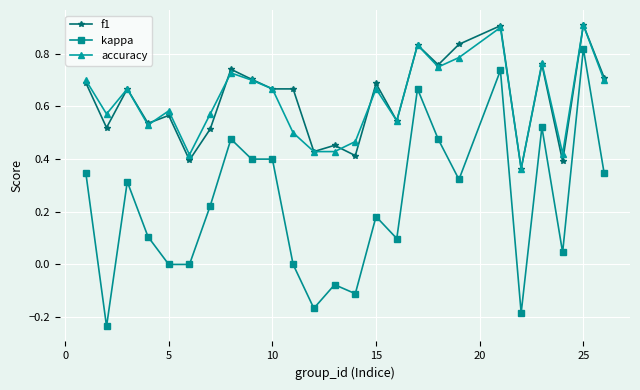

True or false: kappa and f1 cross at least once.

False